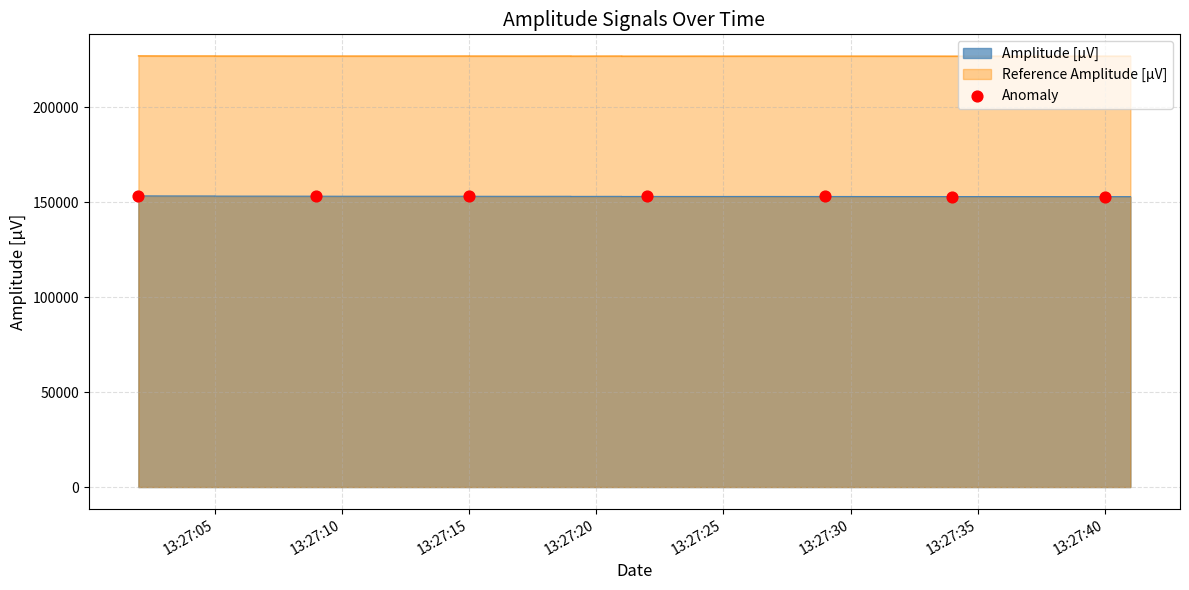

What is the change in value from 13:27:05 to 13:27:15?

-196.5